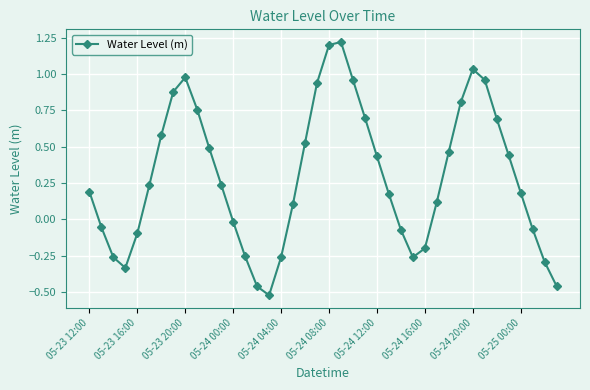

How many negative values are there?

15